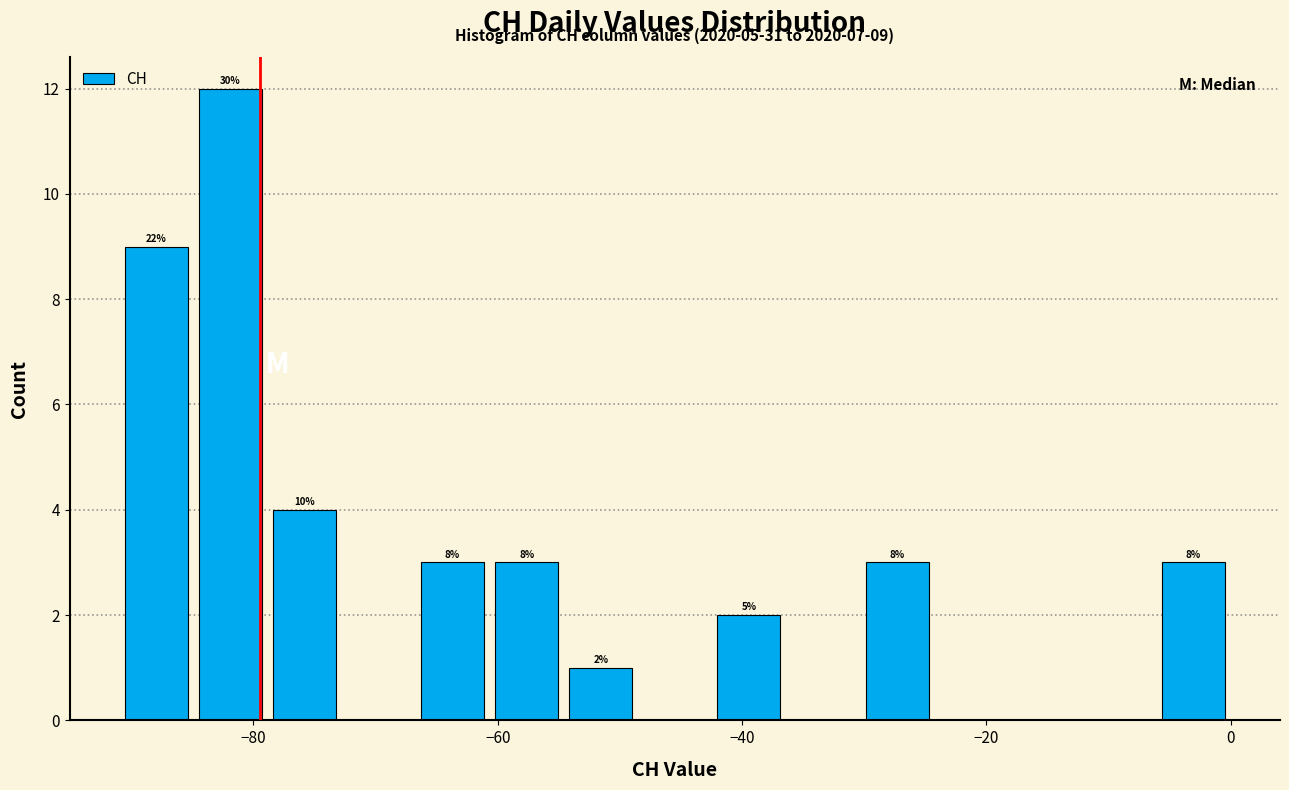

Around what value on the x-axis is the tallest bar? Give the approximate position of its centre, as read against the axis.

-82